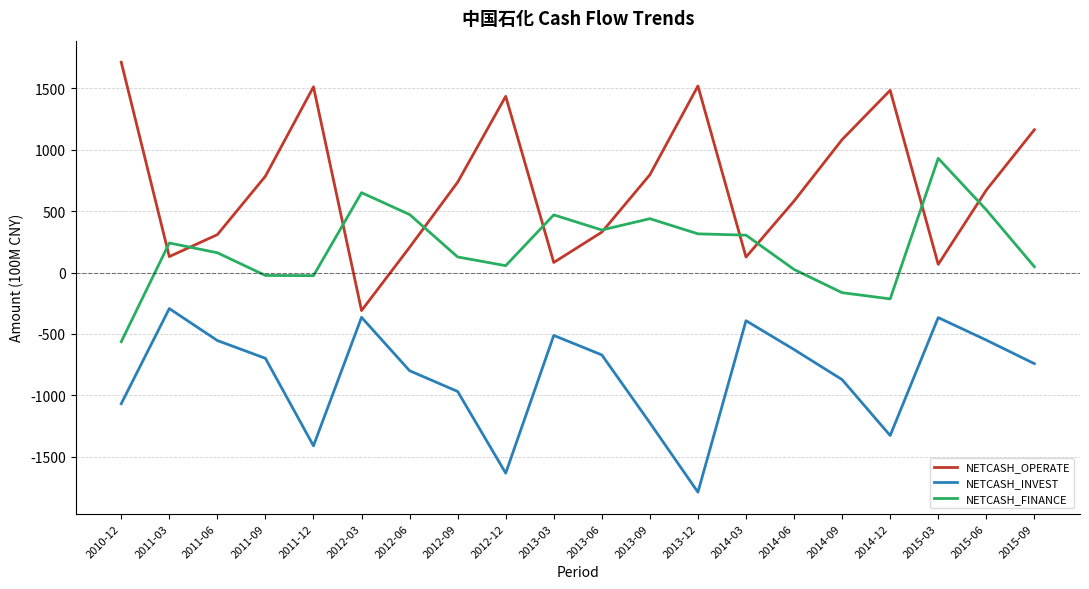

What is the total value across all series at 2014-12?

-57.1